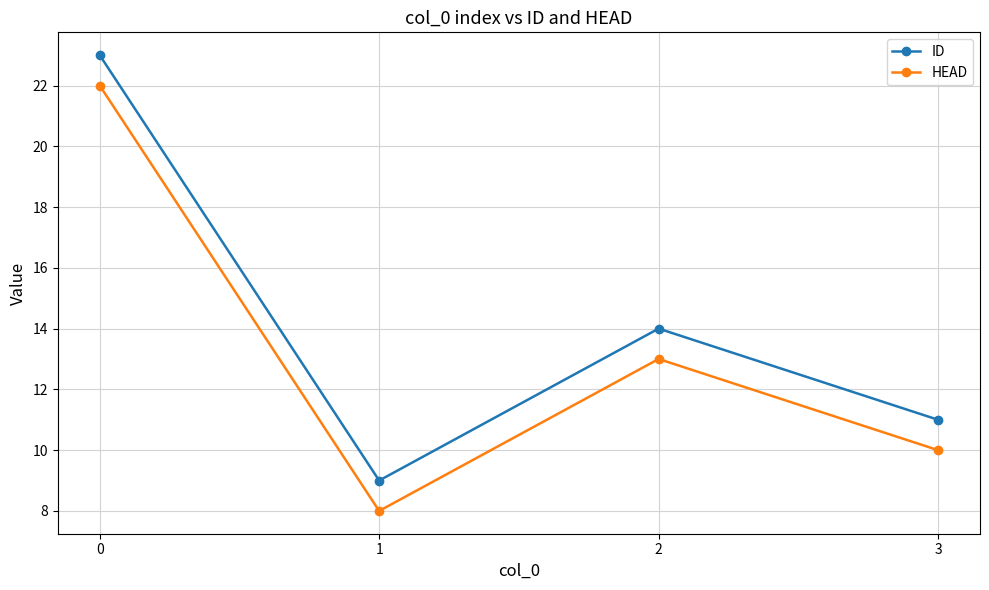

Reading left to right, extract all data points from this chart.

ID: 23	9	14	11
HEAD: 22	8	13	10